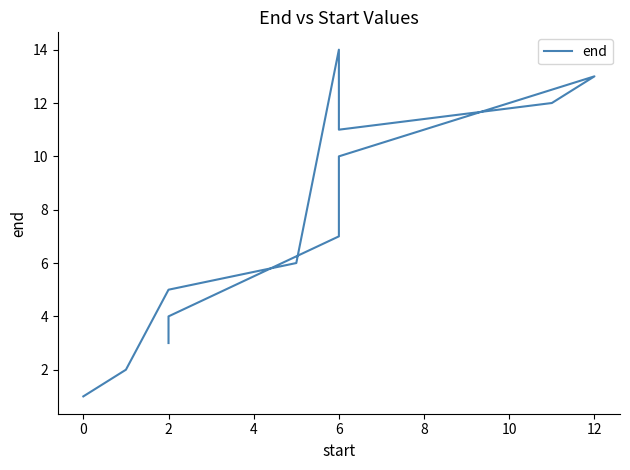

How many categories are shown in the chart?

14